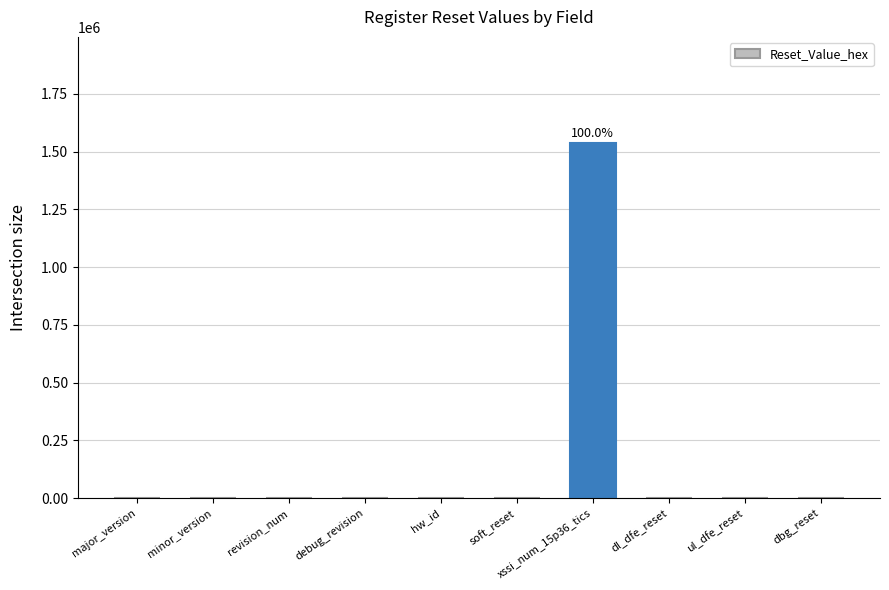

What is the average value?

153600